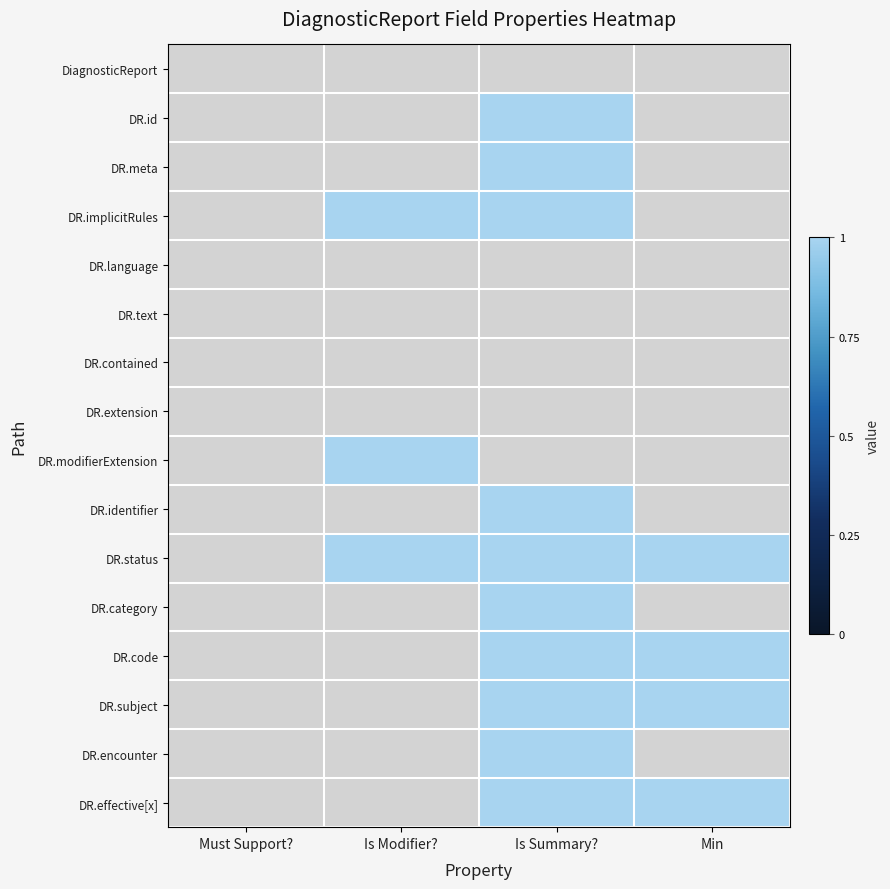

Rank the series by their maximum value, from highest to lowest.

DiagnosticReport, DR.id, DR.meta, DR.implicitRules, DR.language, DR.text, DR.contained, DR.extension, DR.modifierExtension, DR.identifier, DR.status, DR.category, DR.code, DR.subject, DR.encounter, DR.effective[x]